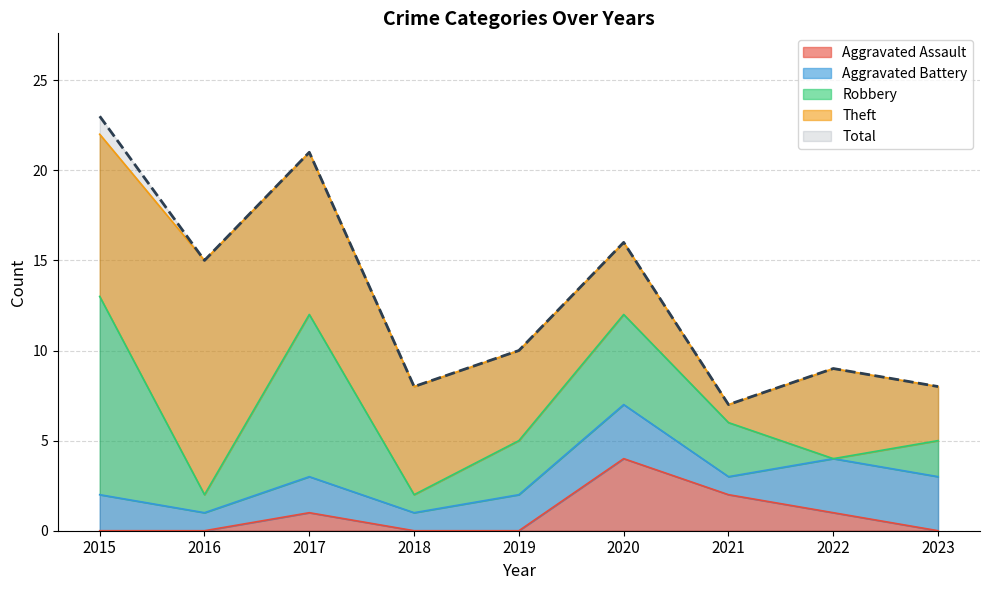

At which category is the sum across all series the highest?

2015